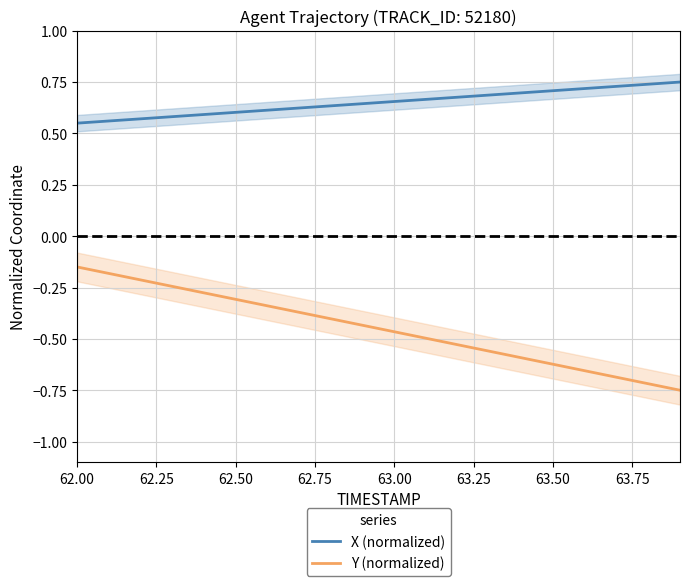

At how many categories does at least one series exceed 0?

20